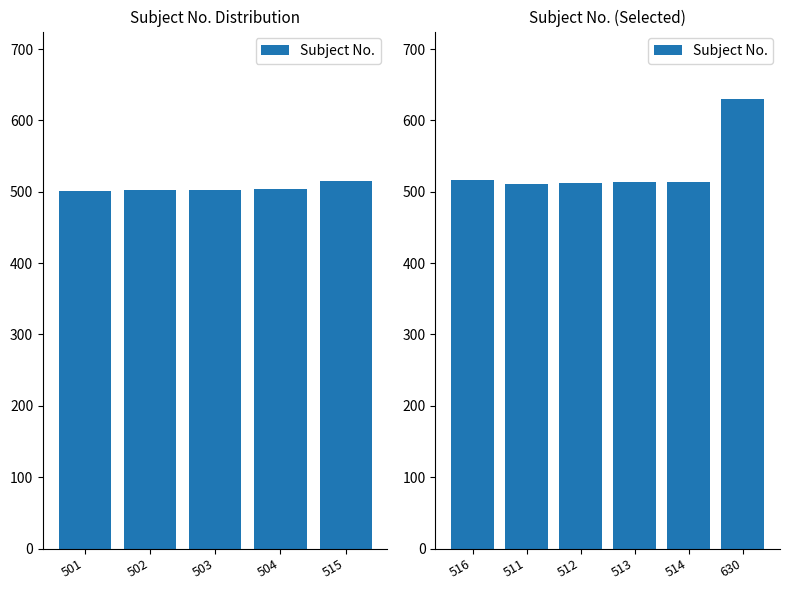

What is the label of the 2nd bar from the left?

511